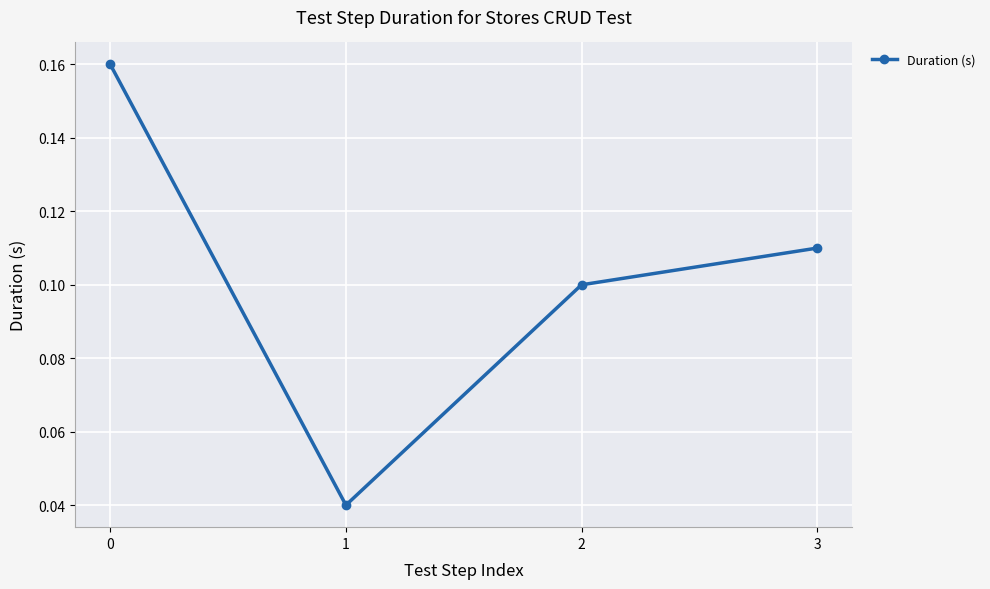

Count the values in the range 0 to 1.

4